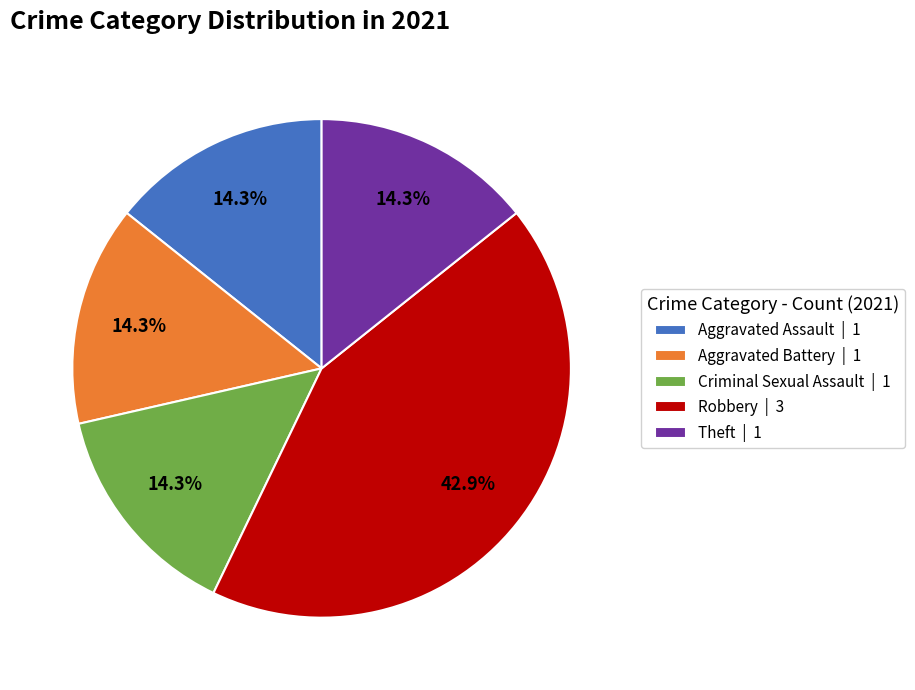

Does any single category account for the majority?

No